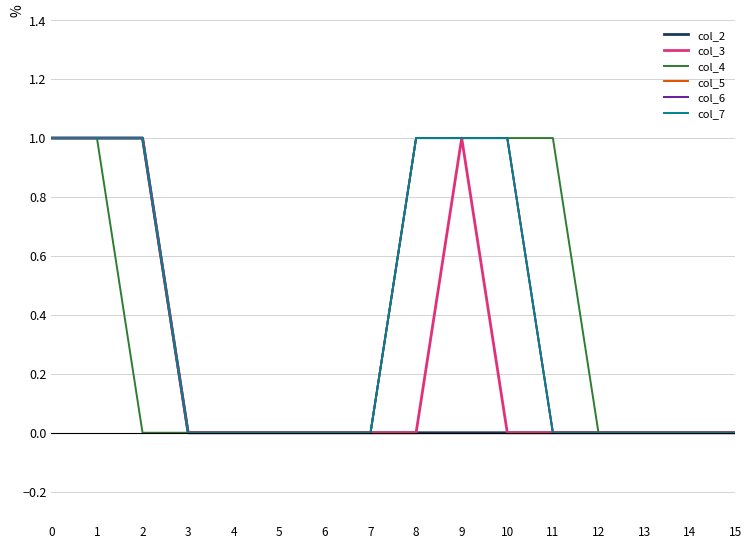

Does the chart have visible grid lines?

Yes